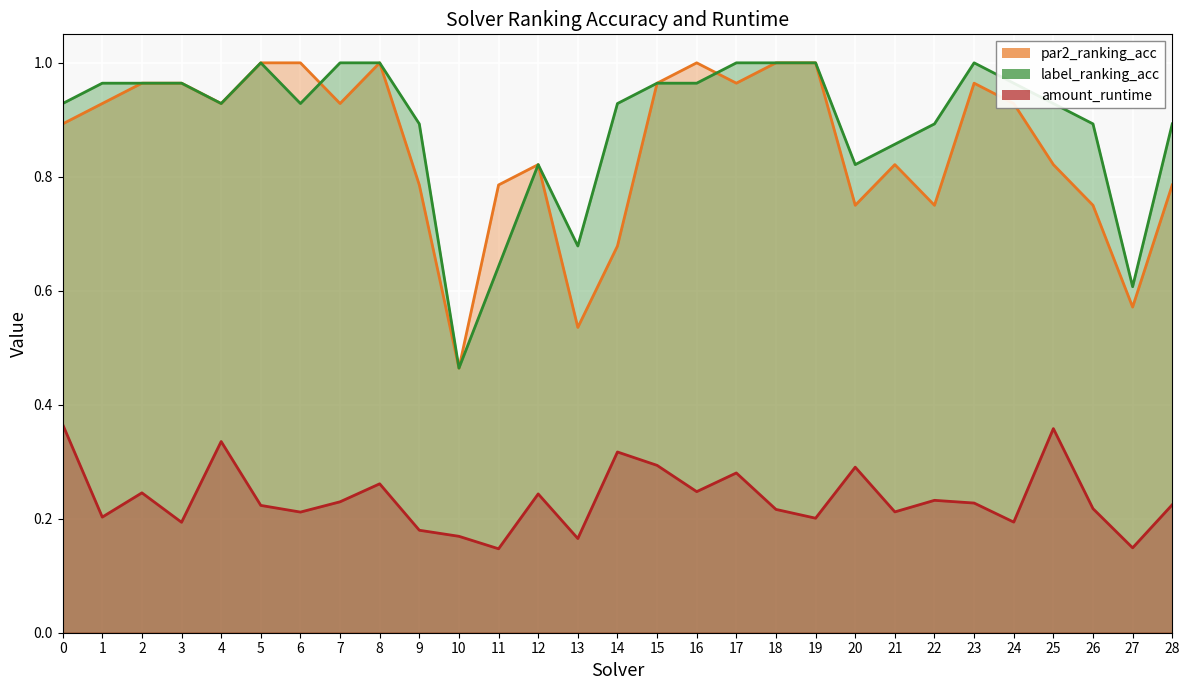

What is the spread (max minus min) of values at 21?

0.6